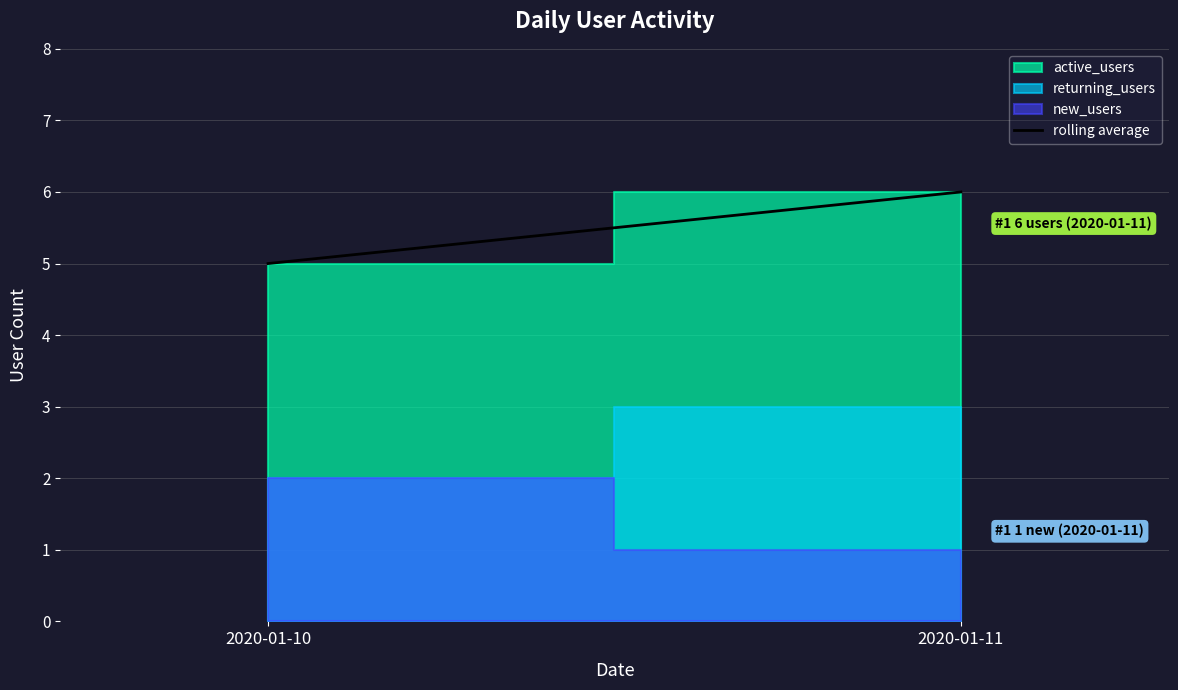

What is the value of the 1st point from the left?

5